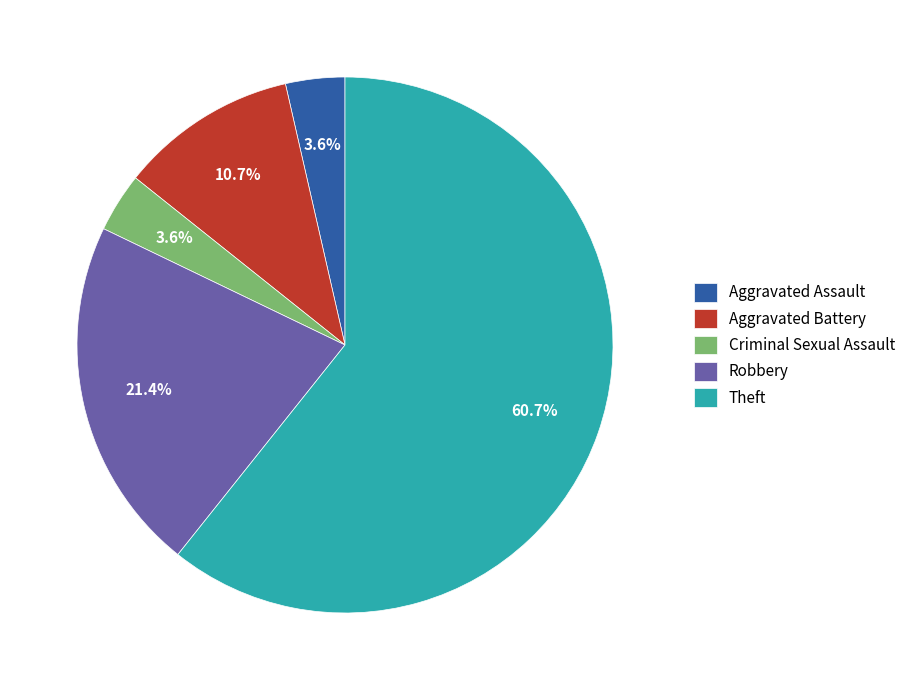

To the nearest percent, what is the difference between the largest and smallest slice percentages?

57%